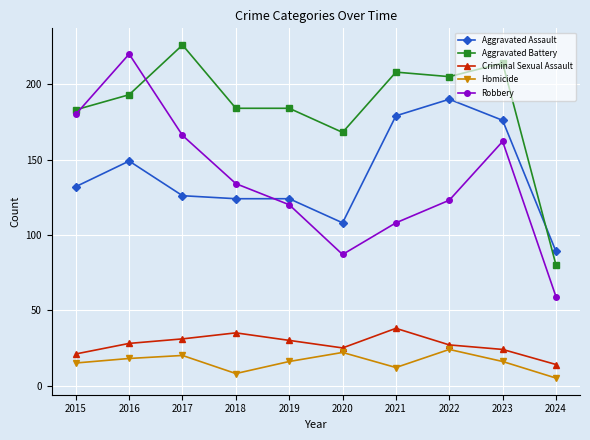

What are all the series names shown in the legend?

Aggravated Assault, Aggravated Battery, Criminal Sexual Assault, Homicide, Robbery